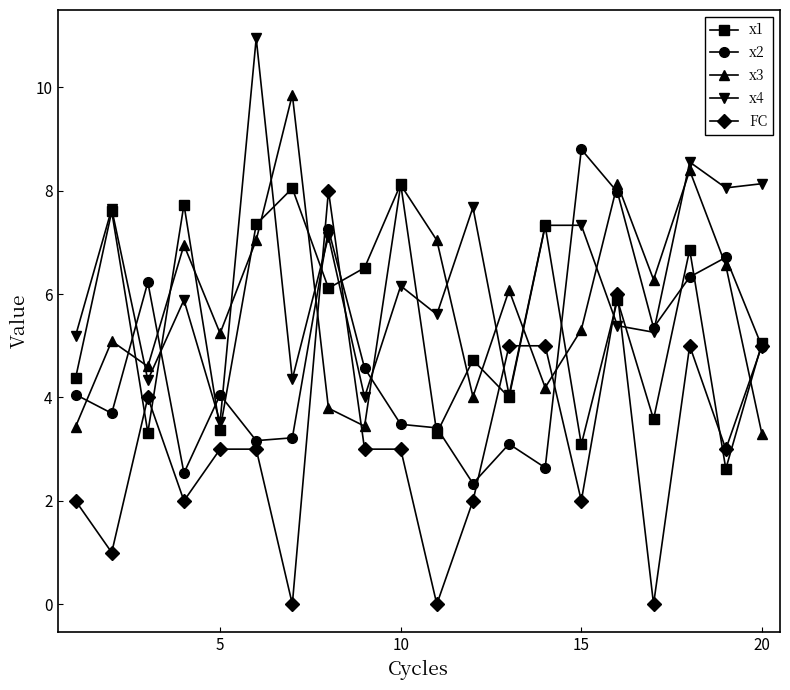

Which series has the largest total across all categories?

x4